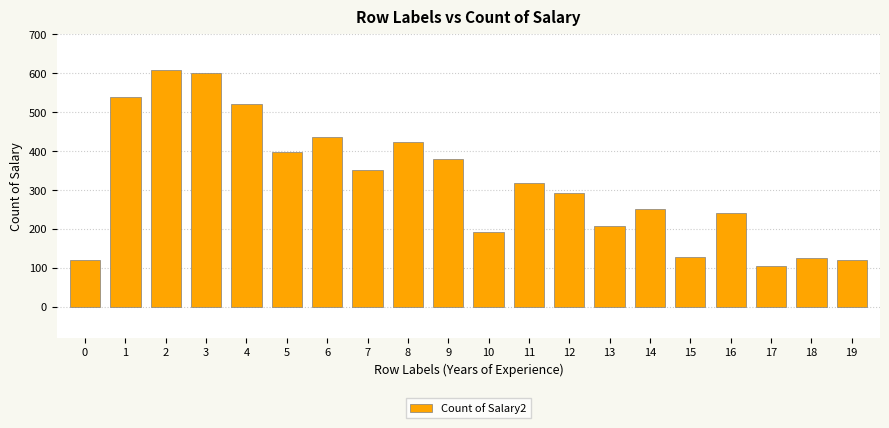

What is the average value?

319